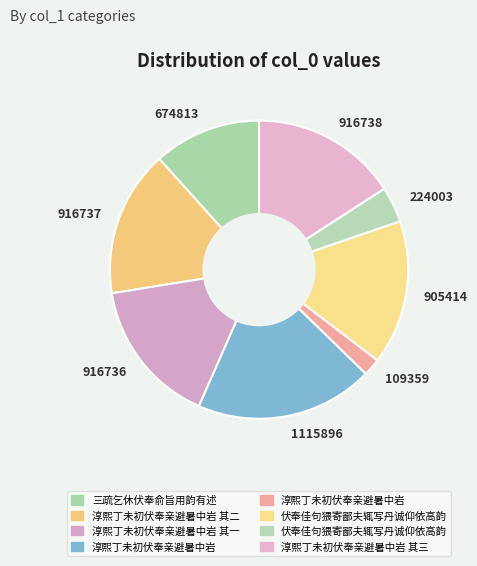

Is there a majority slice in this chart?

No